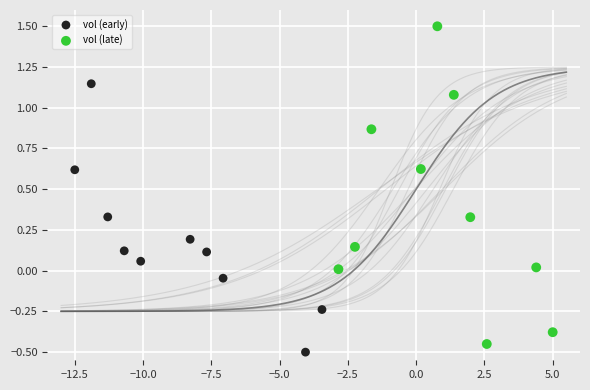

Which series has the widest spread of Y values?

vol (late)